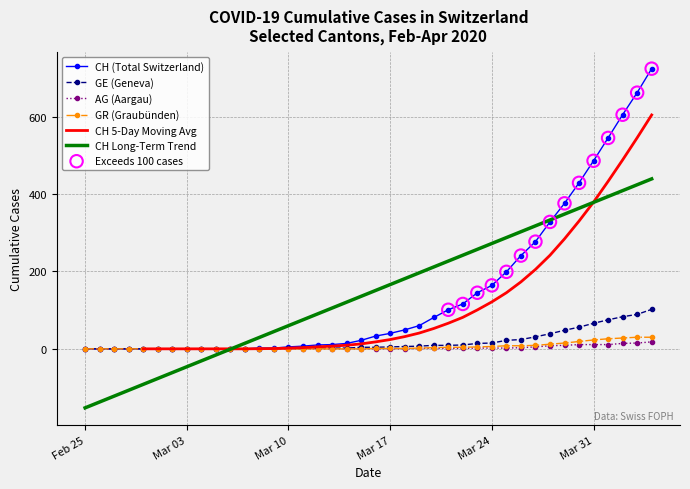

Which series contains the lowest Y value?

CH